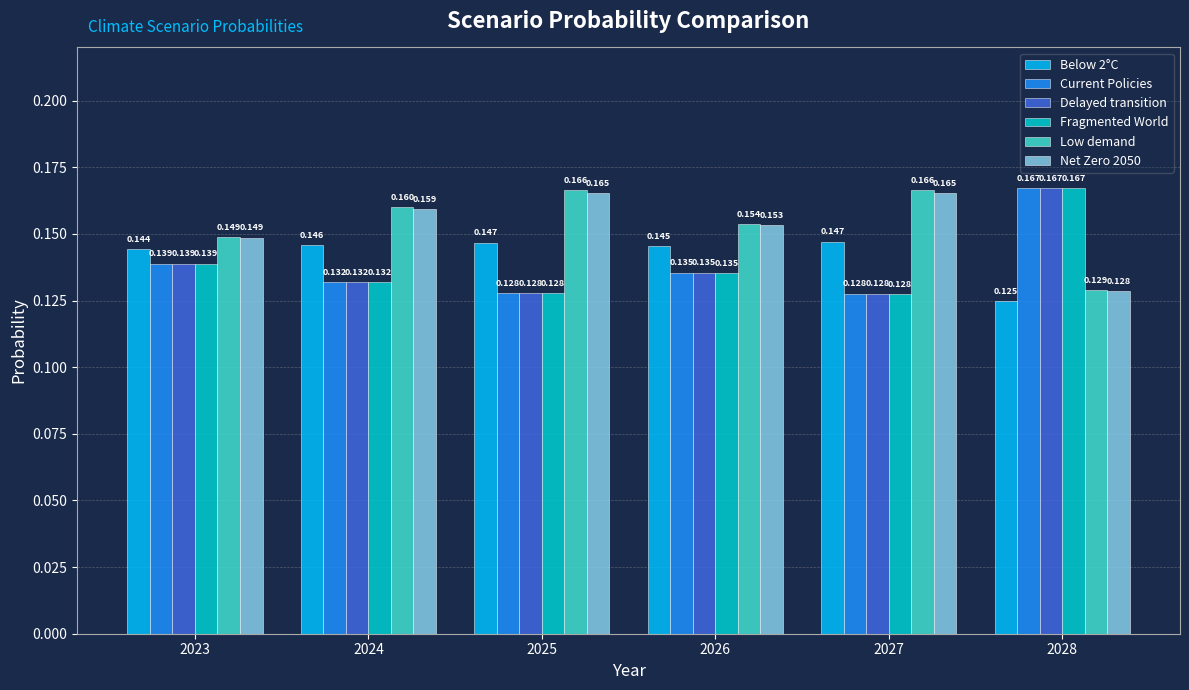

Which series has the largest total across all categories?

Low demand